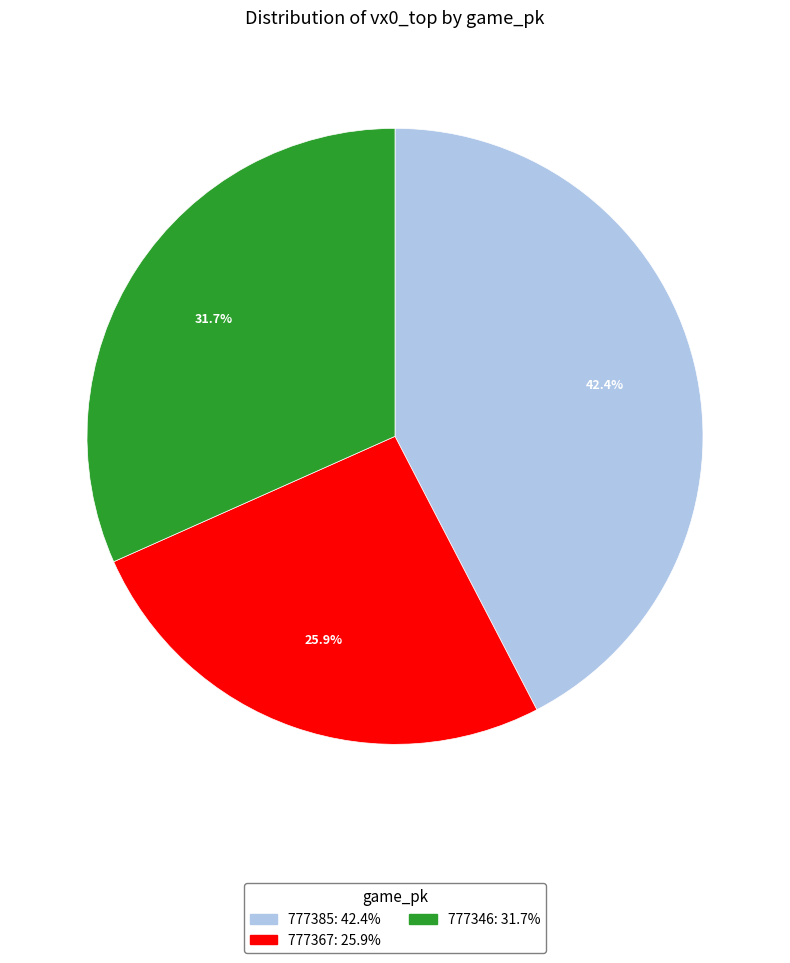

True or false: 777385 accounts for 42% of the total.

True